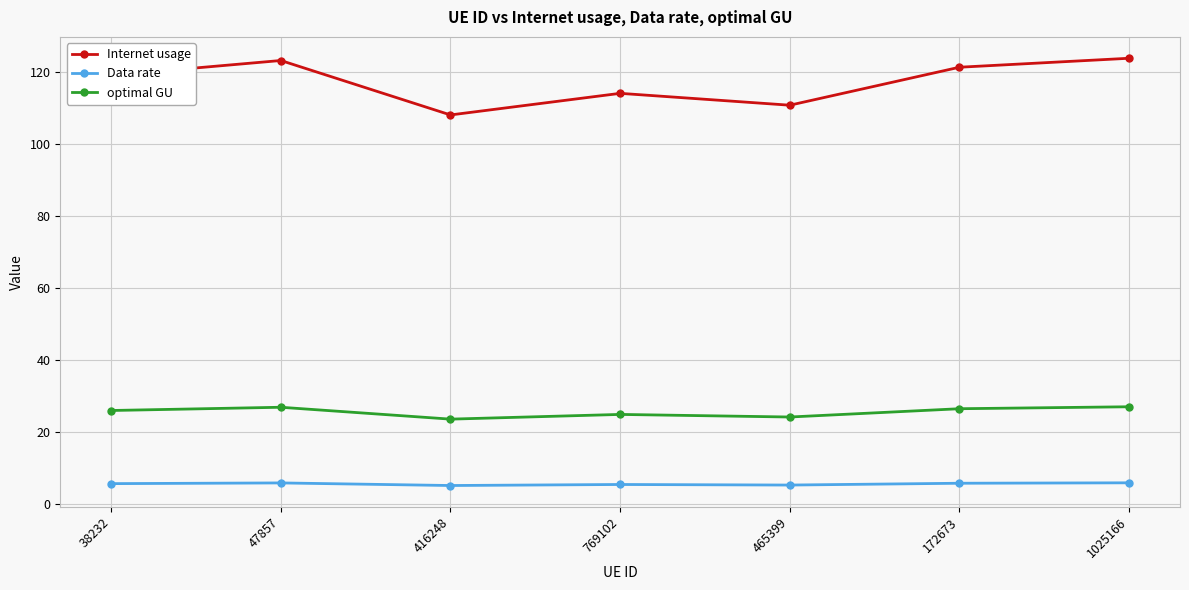

What value does the optimal GU series have at 172673?

26.5